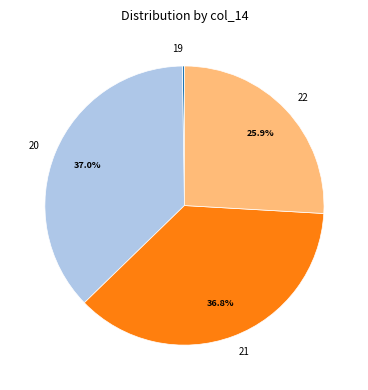

Between 22 and 20, which is larger?

20